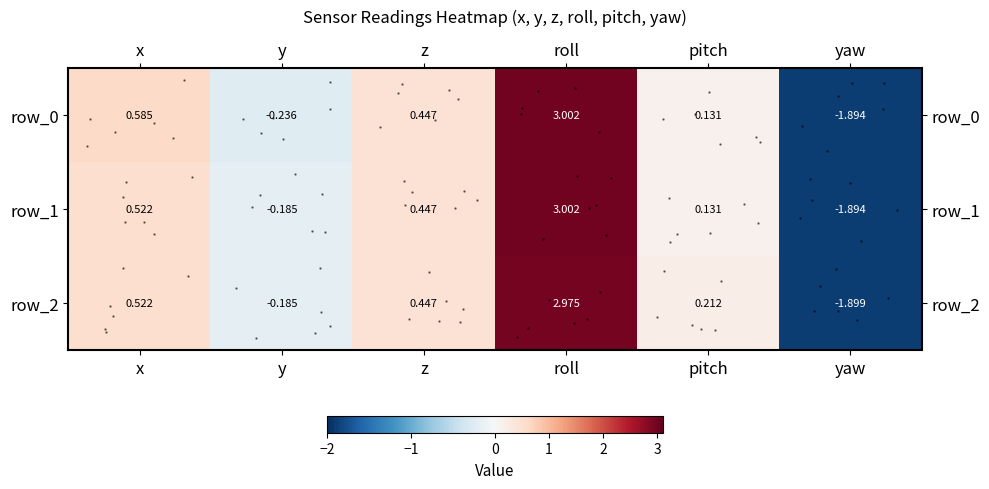

Between x and y, which series saw the biggest shift?

row_0